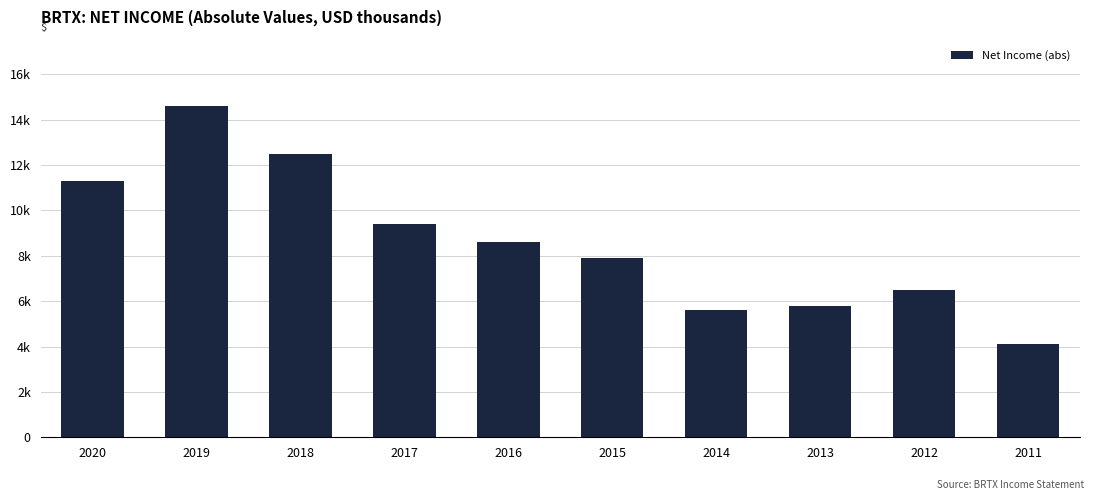

What is the change in value from 2017 to 2014?

-3800